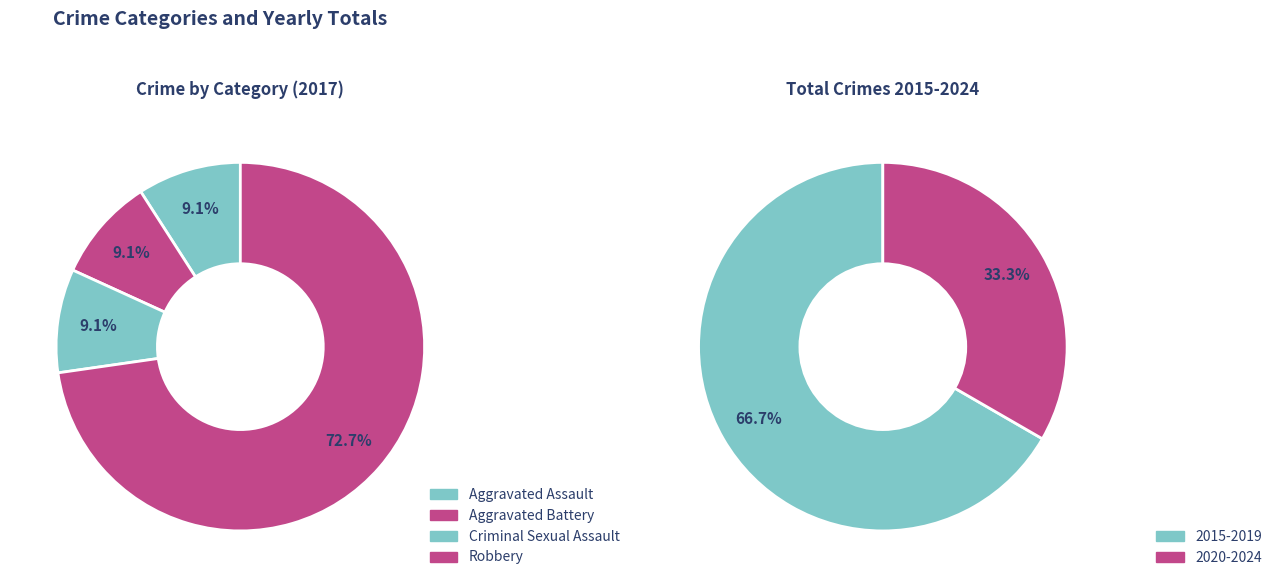

The Criminal Sexual Assault slice represents 9% of the pie. True or false?

True